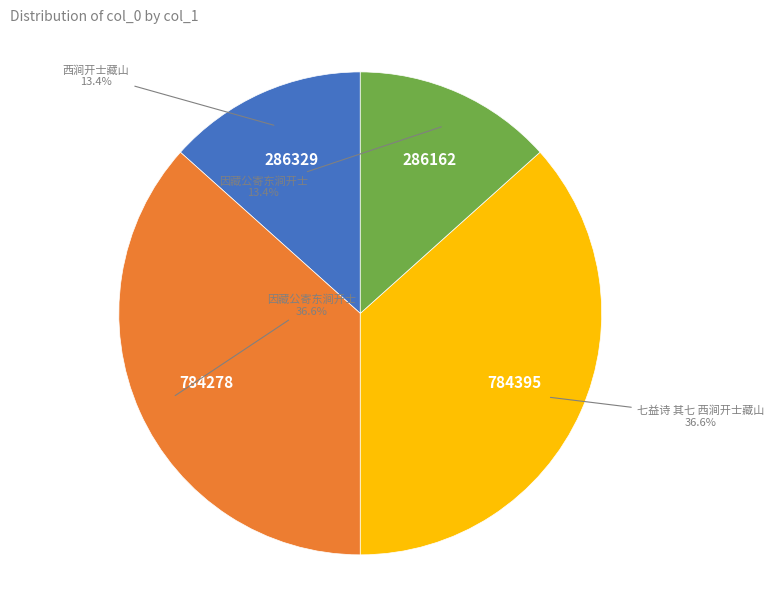

Does any single category account for the majority?

No